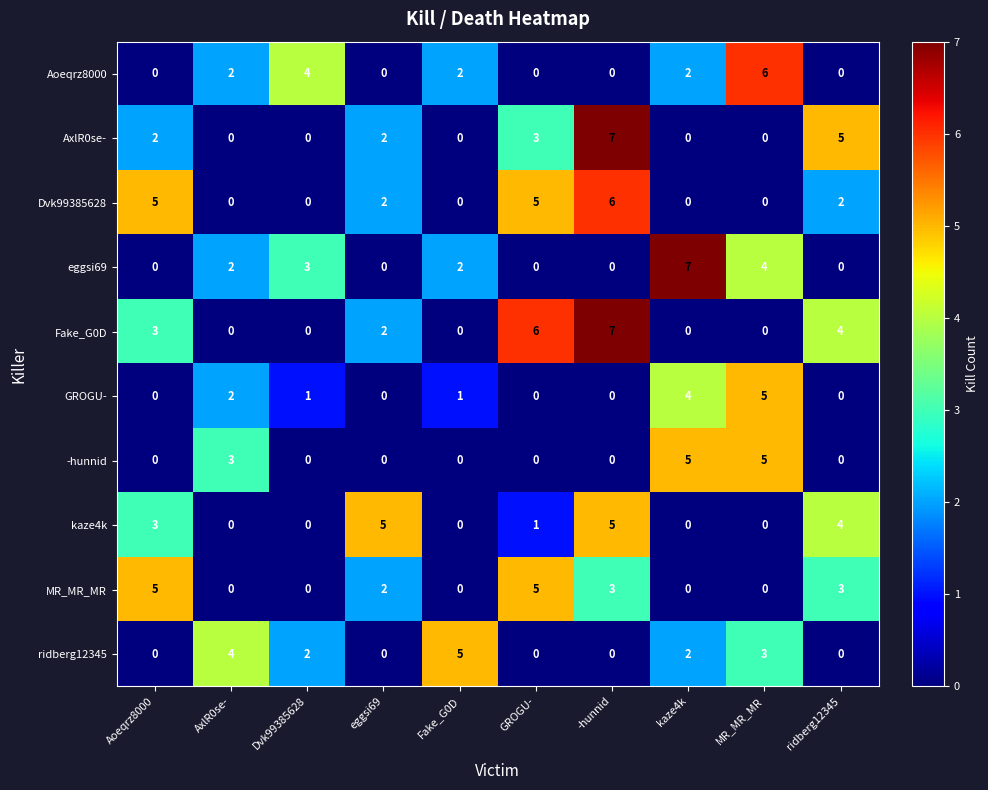

True or false: eggsi69 has a value of 2 at AxlR0se-.

True